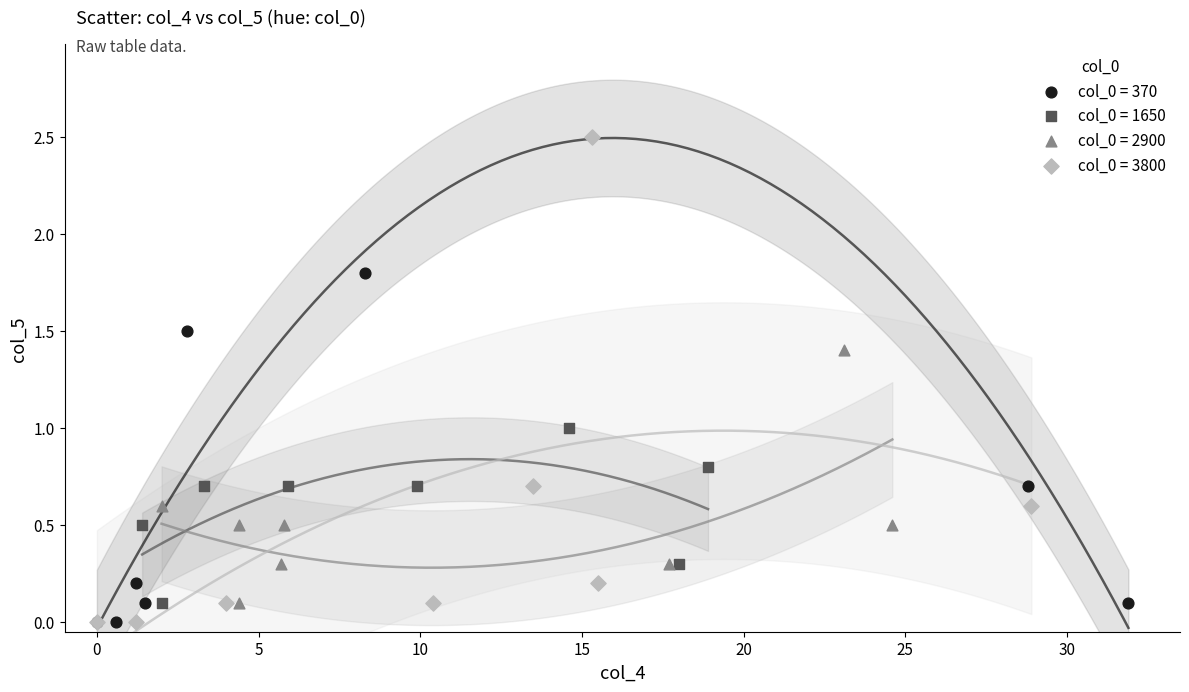

Which series has the widest spread of Y values?

col_0 = 3800